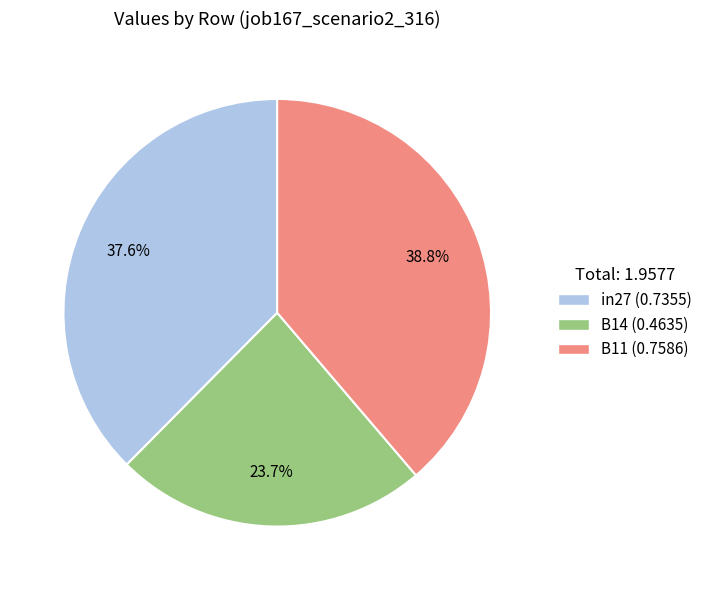

To the nearest percent, what portion does in27 represent?

38%